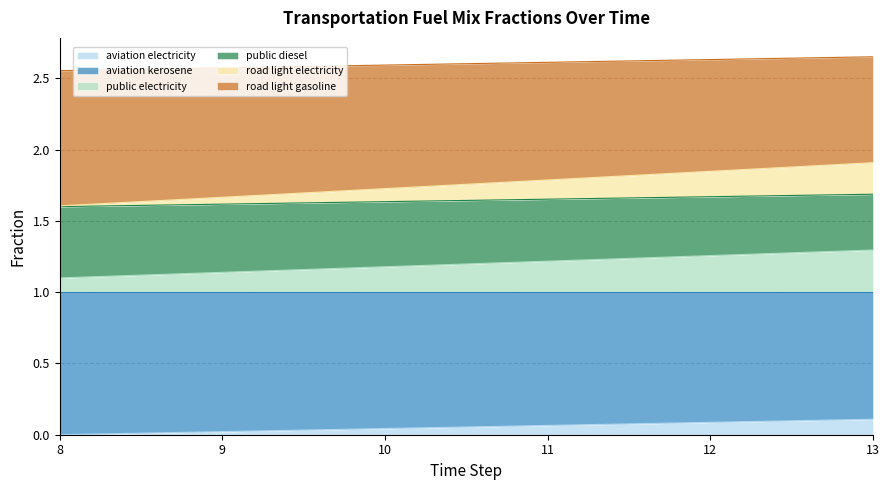

The aviation electricity series shows -0.1 at 8. True or false?

False